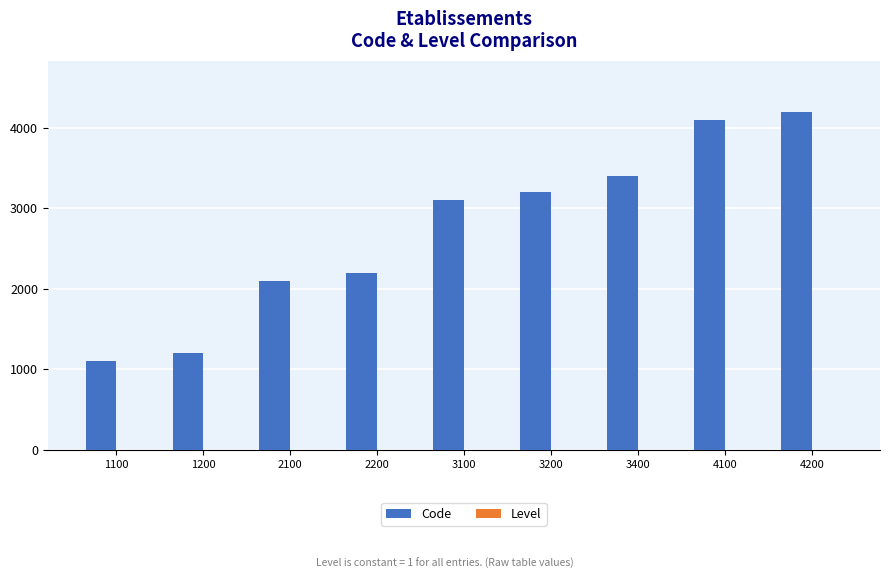

At which category does the chart reach its peak across all series?

4200